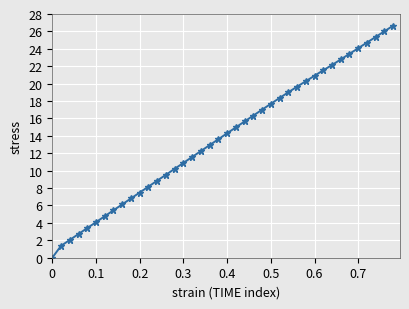

What is the difference between the second highest and second lowest values?

24.7